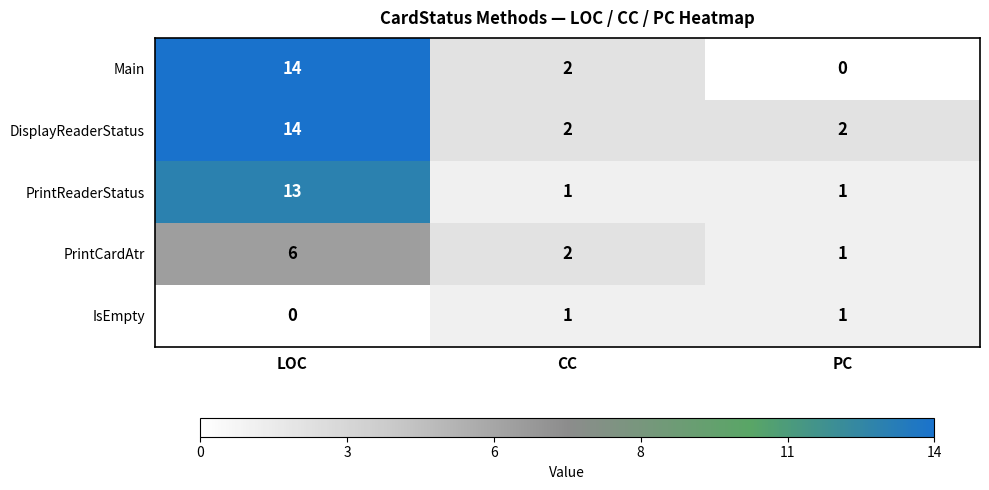

Count the DisplayReaderStatus values in the range 2 to 14.

3